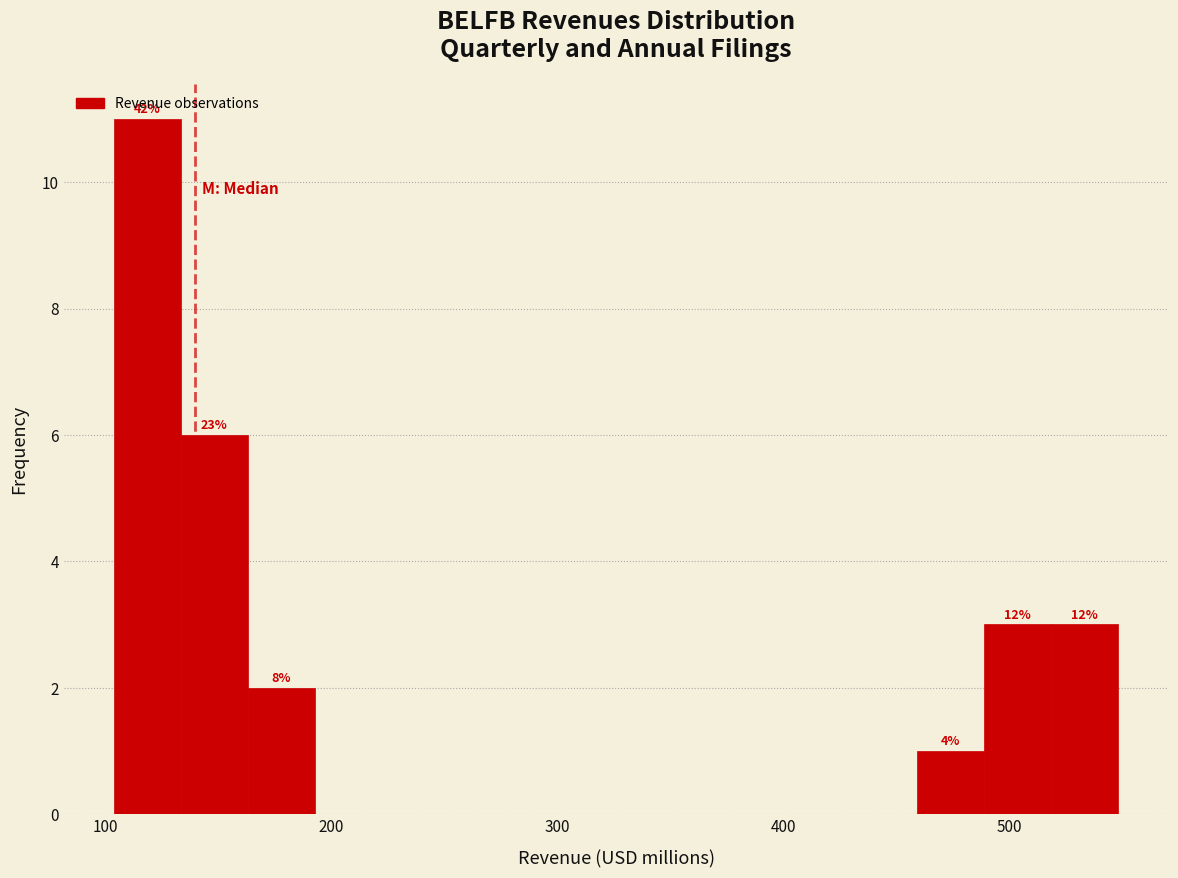

Read against the x-axis, roughly where is the centre of the tallest bar?

120